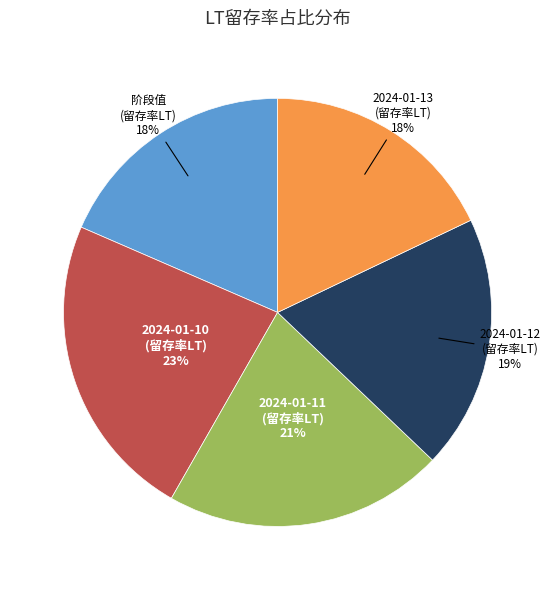

To the nearest percent, what is the difference between the largest and smallest slice percentages?

5%